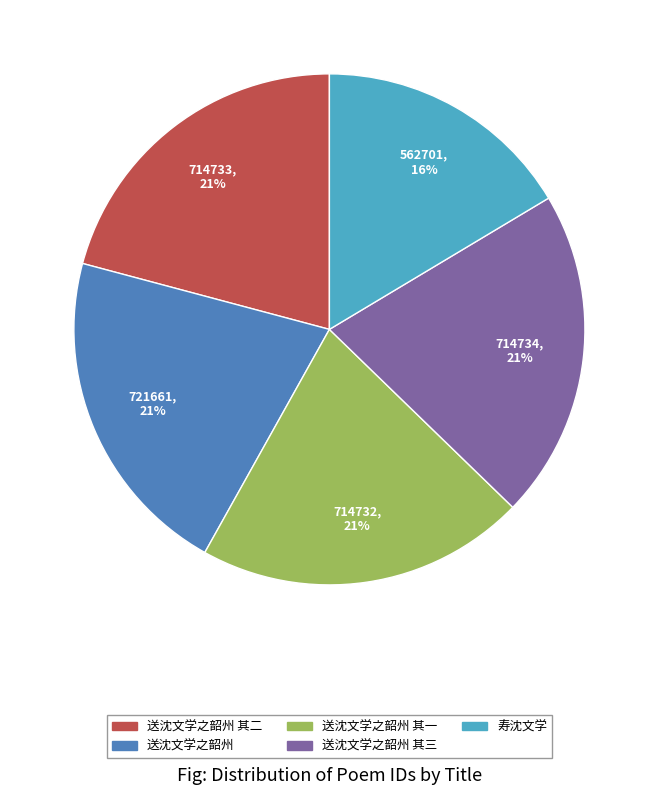

Between 寿沈文学 and 送沈文学之韶州 其二, which is larger?

送沈文学之韶州 其二